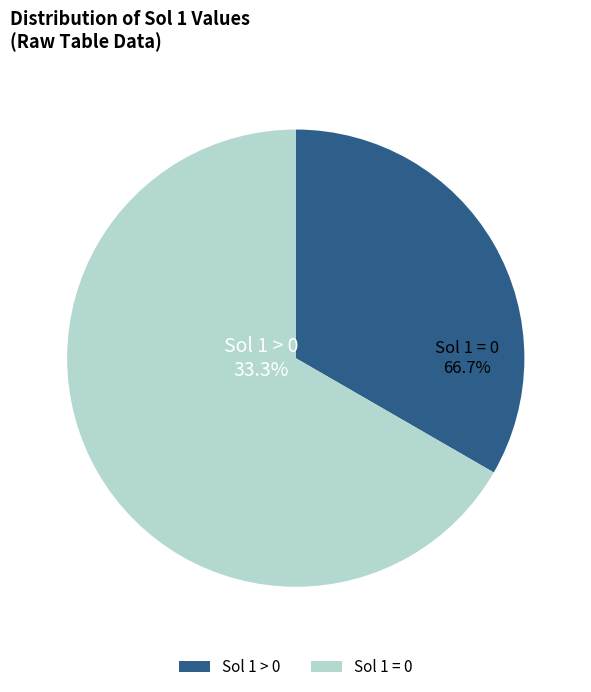

Rank the categories by value from highest to lowest.

Sol 1 = 0, Sol 1 > 0